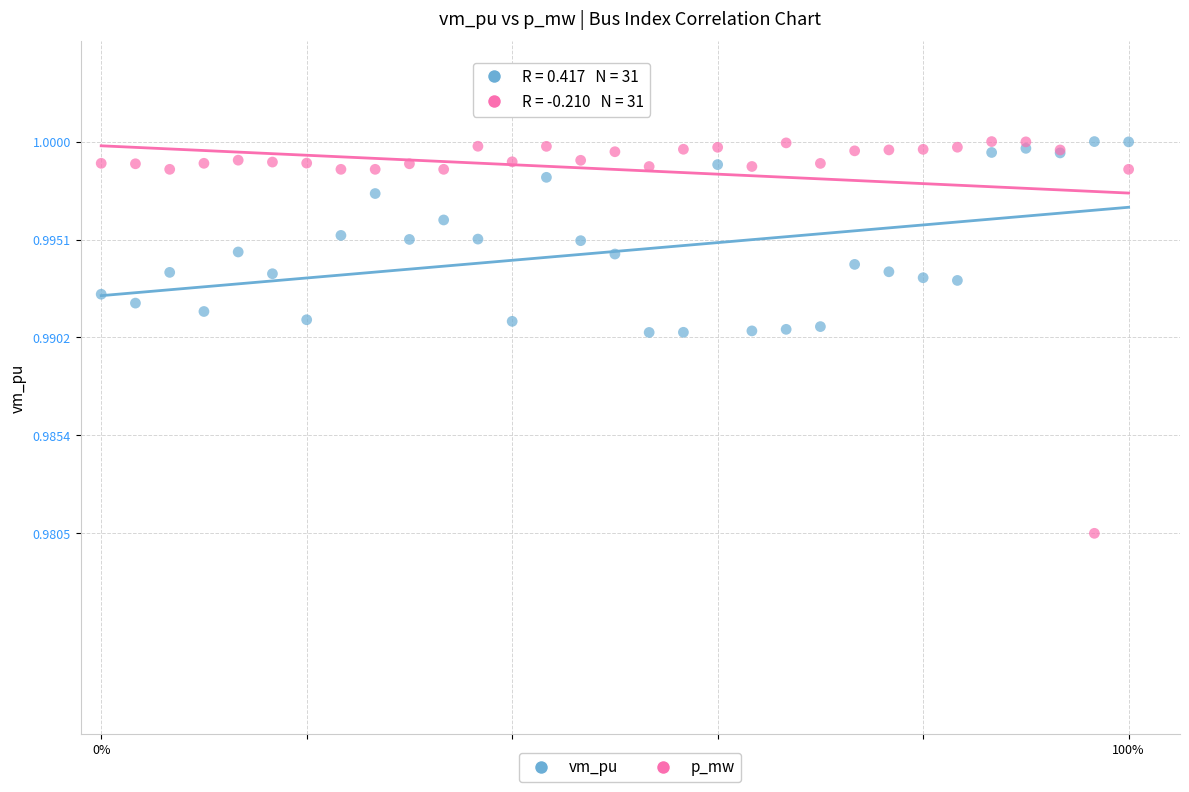

Which series reaches the minimum Y coordinate?

p_mw